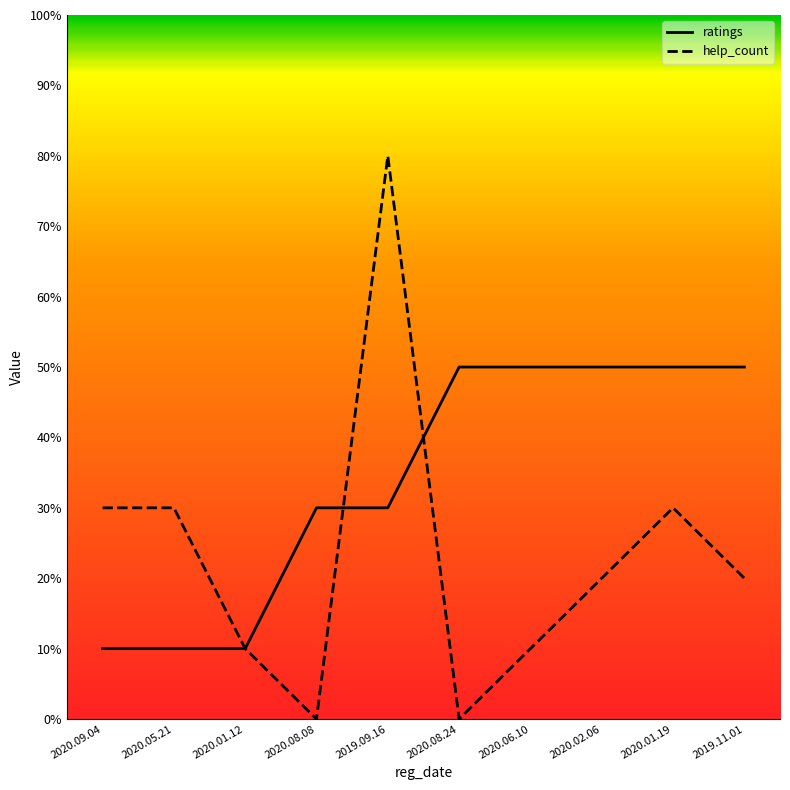

How many data points does each series have?

10